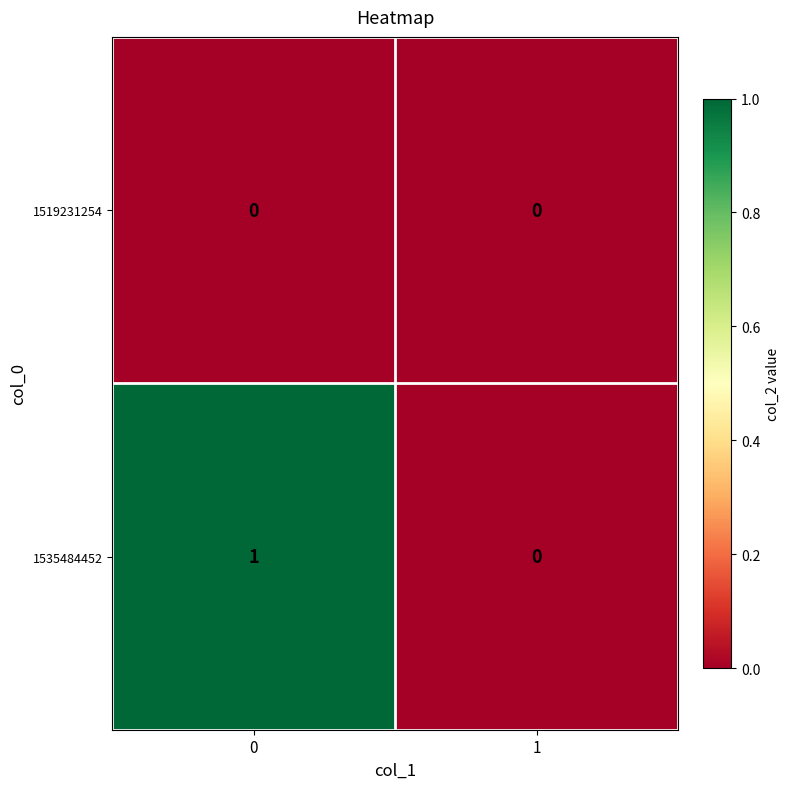

Rank the series at 0 from highest to lowest value.

1535484452, 1519231254